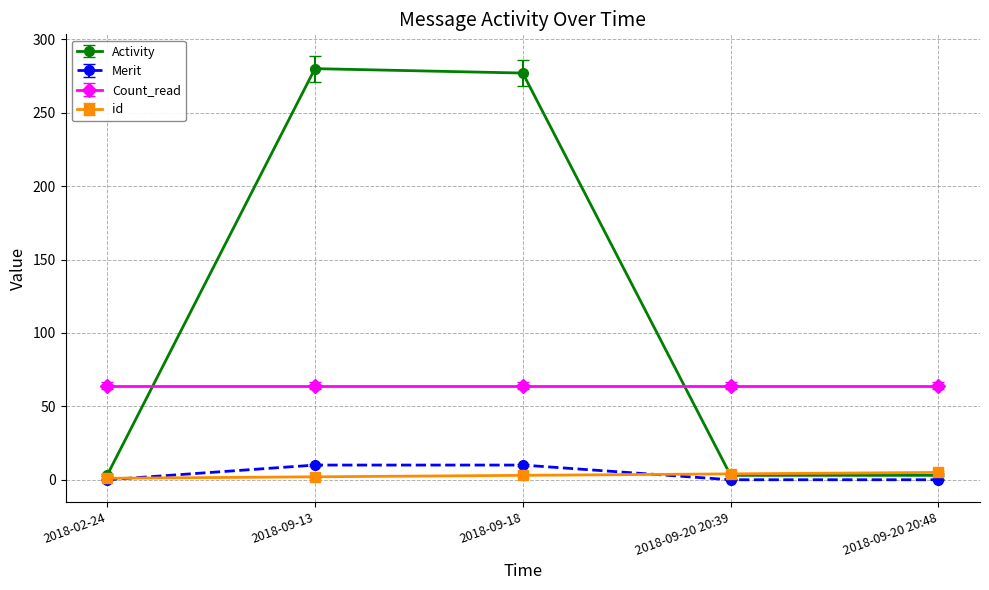

True or false: Activity has more than 0 points higher than both neighbors.

True